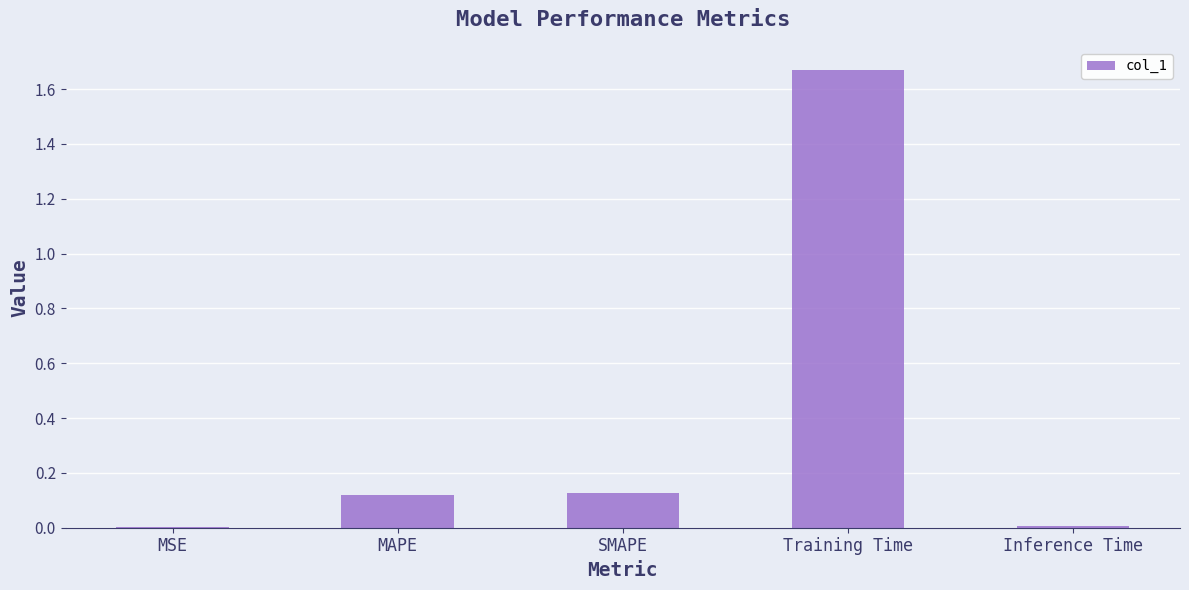

The value at Inference Time is 0.0. True or false?

True